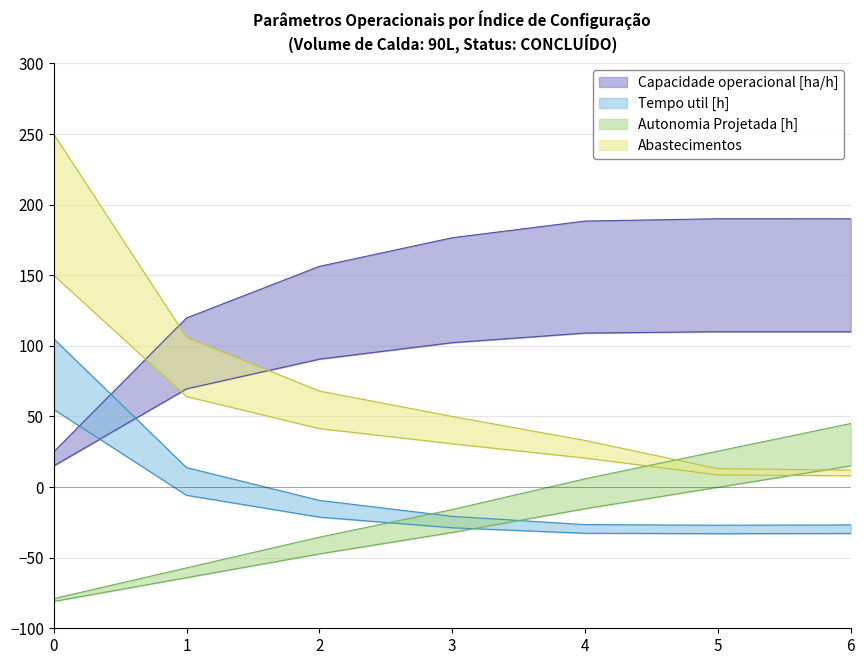

After their last crossing, which series has the higher values: Tempo util [h] or Autonomia Projetada [h]?

Autonomia Projetada [h]